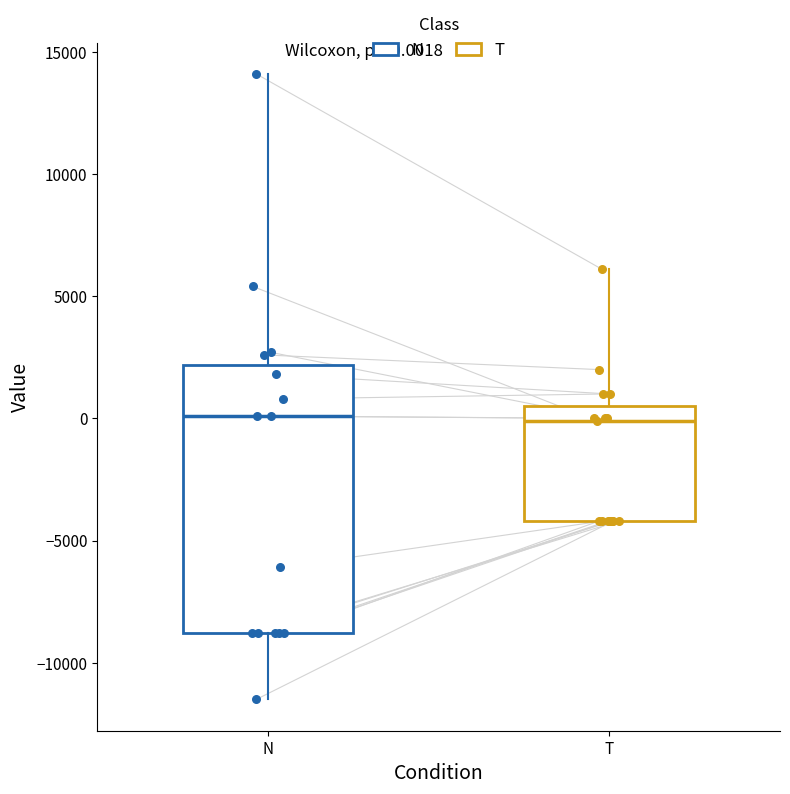

Which box is the tallest, from its lower edge to its upper edge?

N